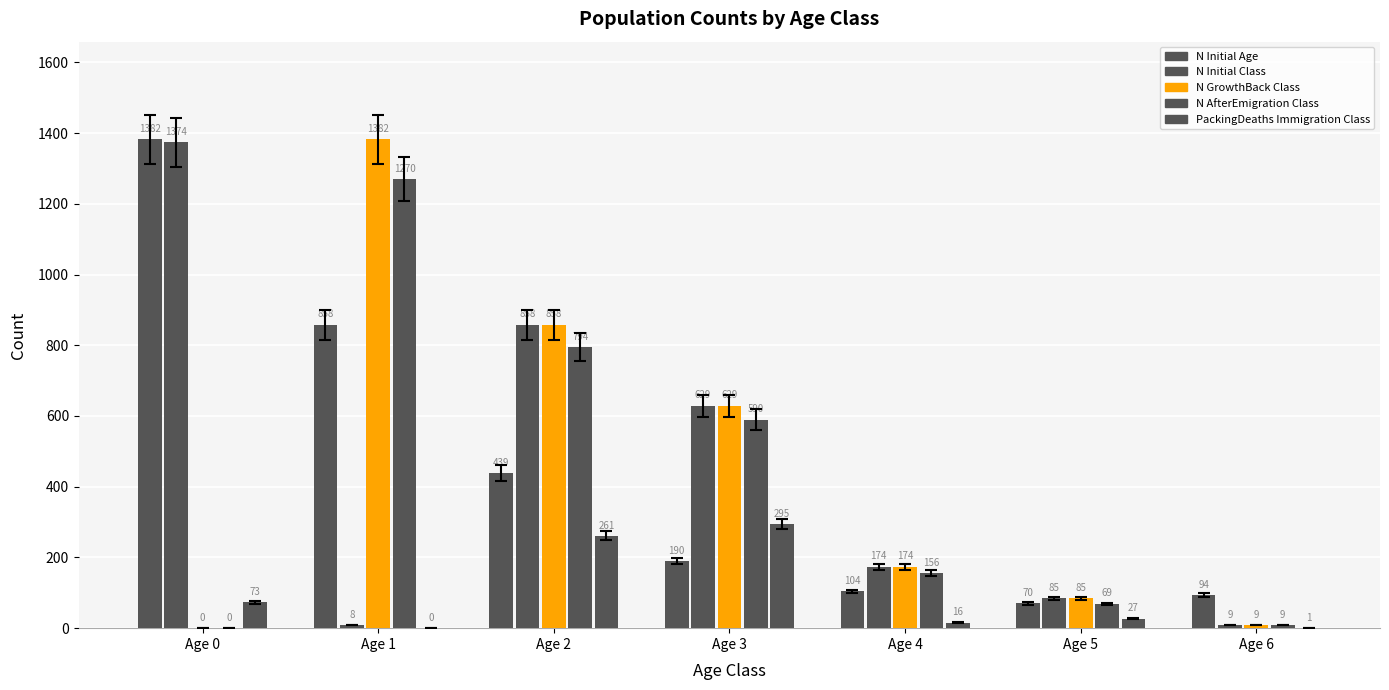

What is the maximum value for N Initial Class?

1374